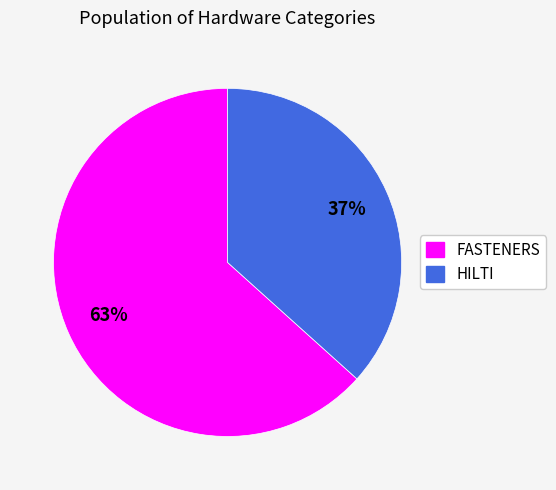

To the nearest percent, what is the average slice percentage?

50%